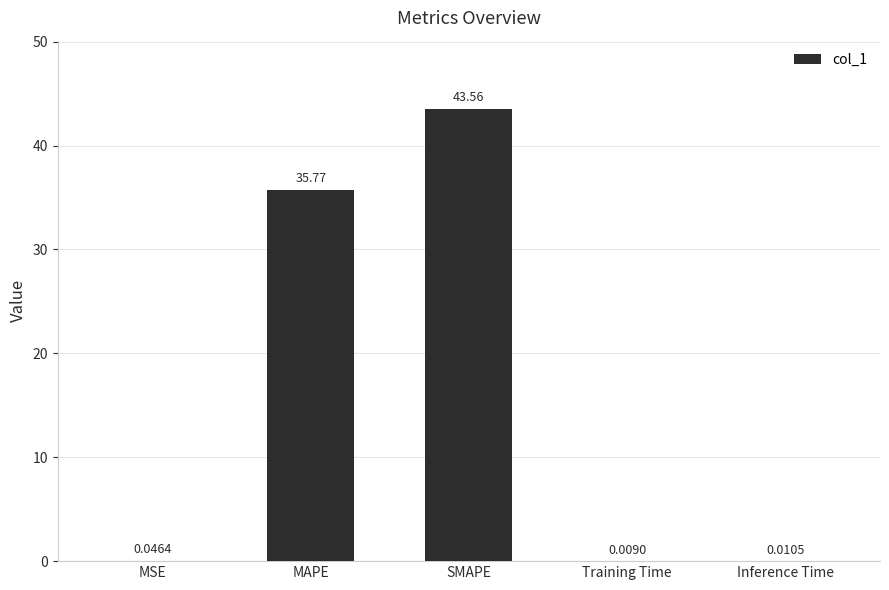

What is the change in value from SMAPE to Inference Time?

-43.6